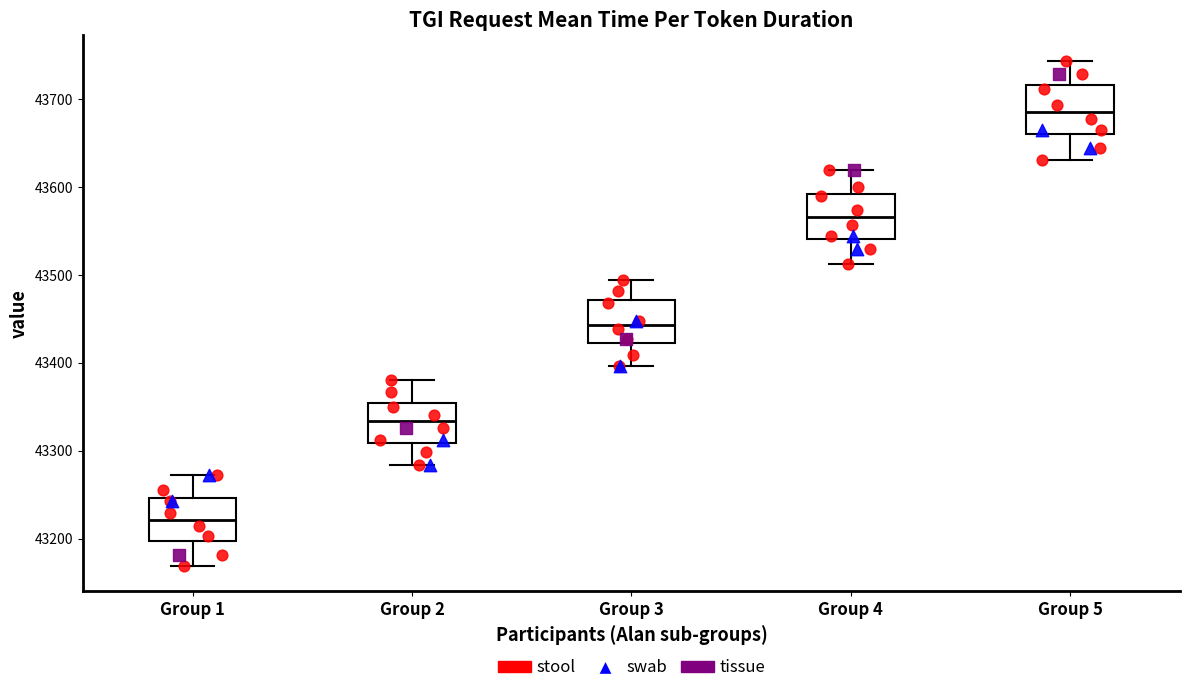

Which box has the lowest median line?

Group 1